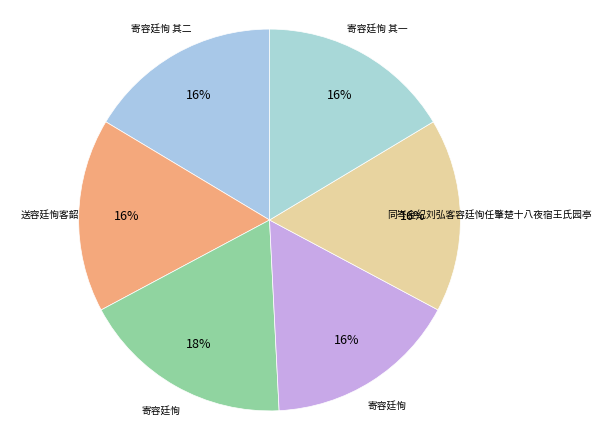

Is there any slice that represents more than half of the pie?

No